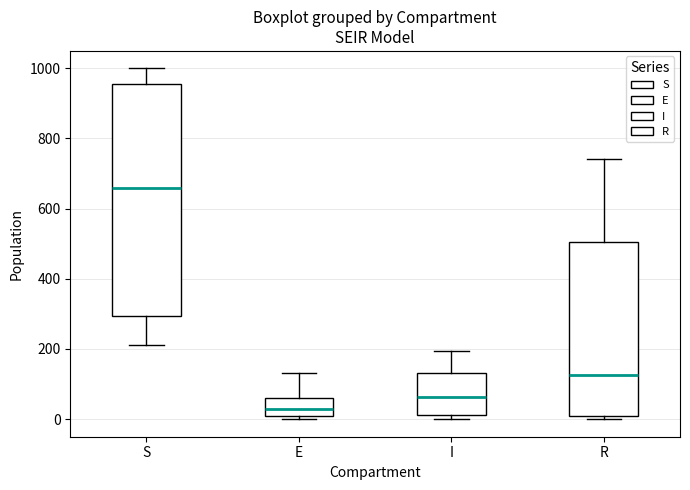

Reading left to right, read every box against the y-axis: the position of its median line, the range the box covers, and the ends of its whiskers. The values are not printed on the chart, so give them approximately, as read against the axis.

S: median 660, box 300 to 960, whiskers 220 to 1000
E: median 20, box 0 to 60, whiskers 0 (just below the box's lower edge) to 140
I: median 60, box 20 to 140, whiskers 0 to 200
R: median 120, box 20 to 500, whiskers 0 to 740